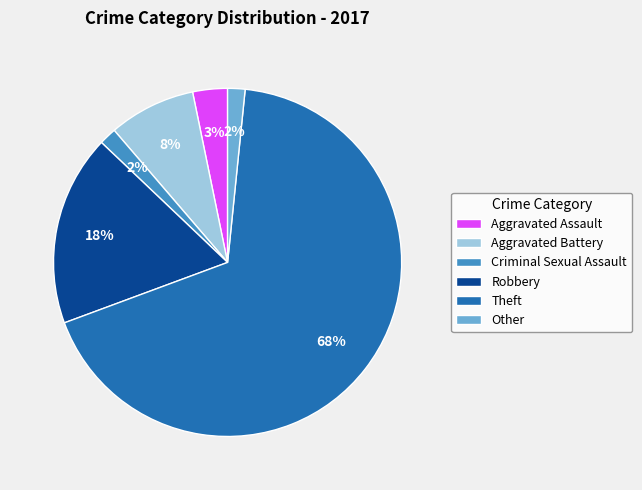

The Aggravated Battery slice represents 1% of the pie. True or false?

False